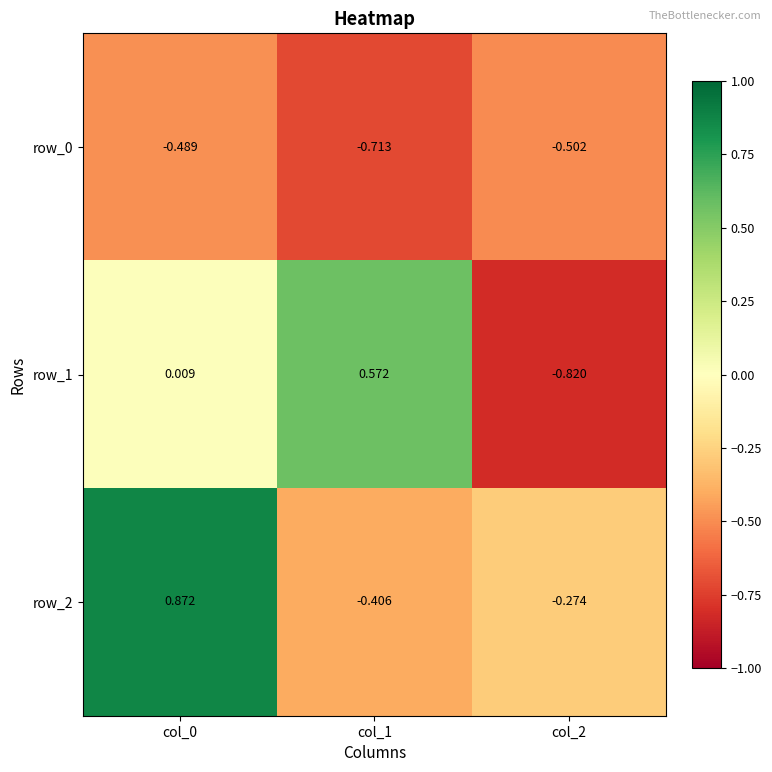

Count the number of data series in this chart.

3